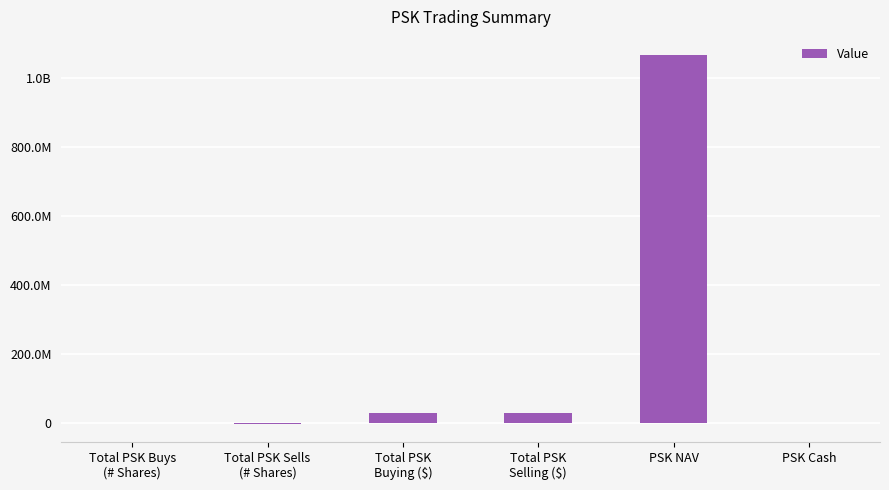

Are the bars grouped side by side (vs. stacked)?

No